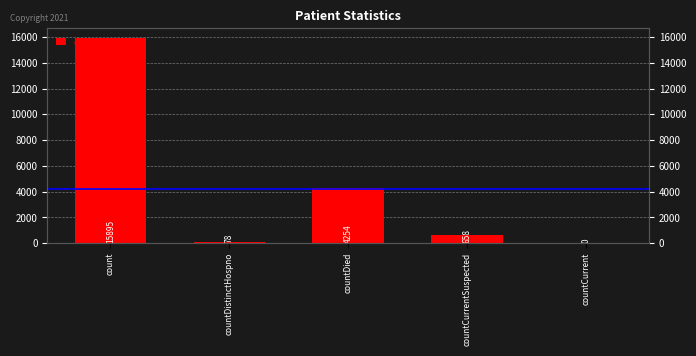

What is the label of the 1st bar from the left?

count